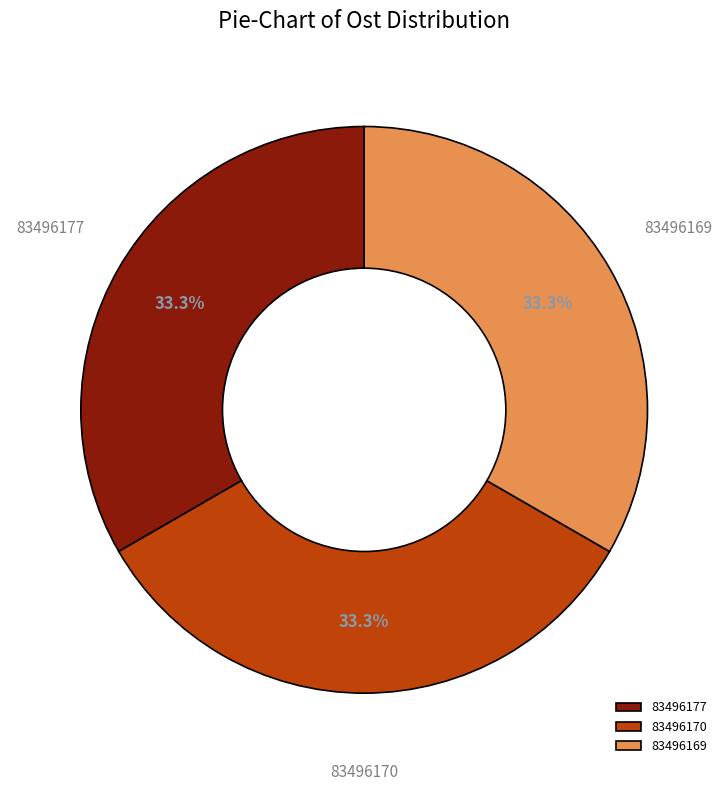

What portion of the pie excludes 83496169?

66.7%